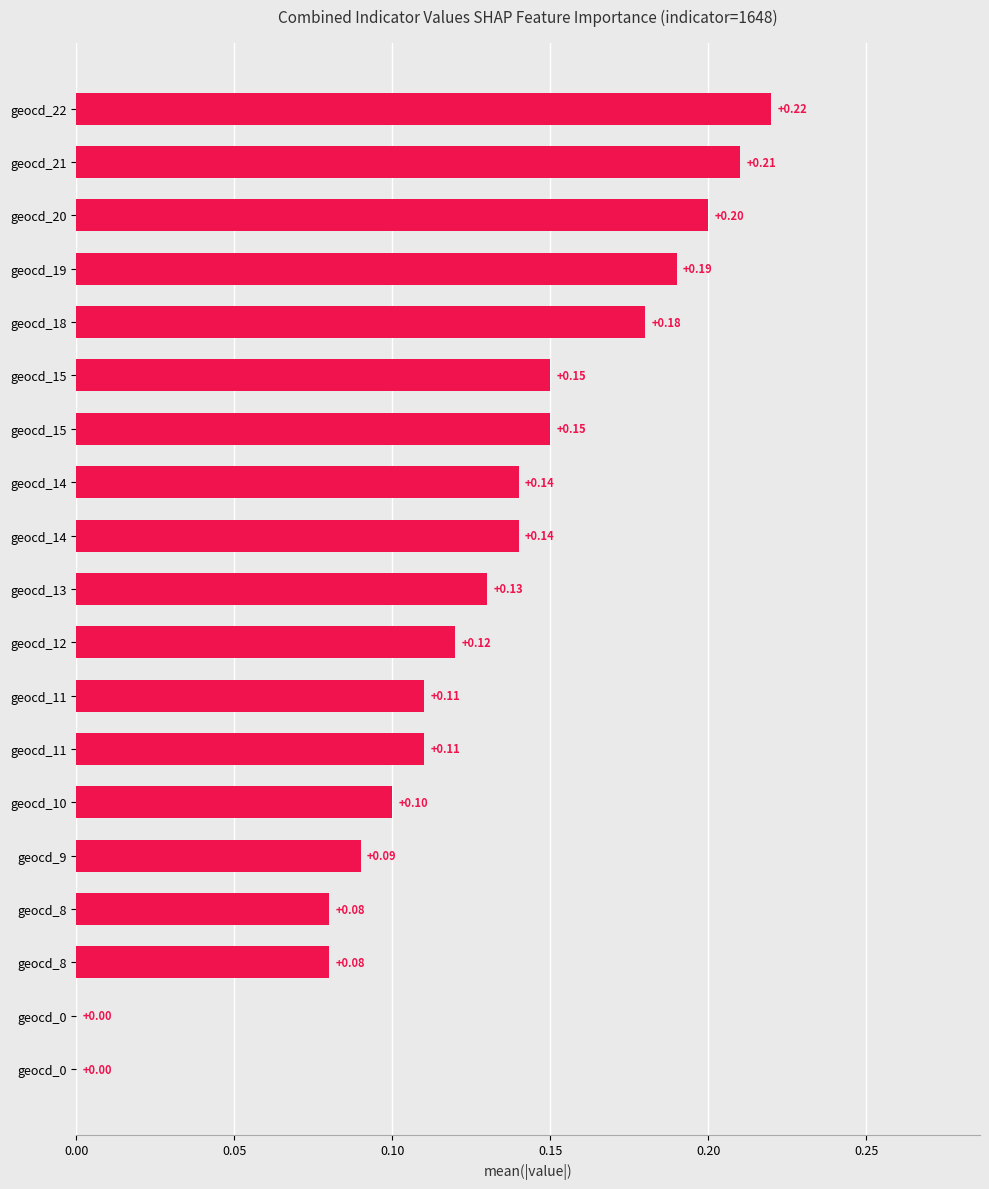

Count the number of data series in this chart.

1